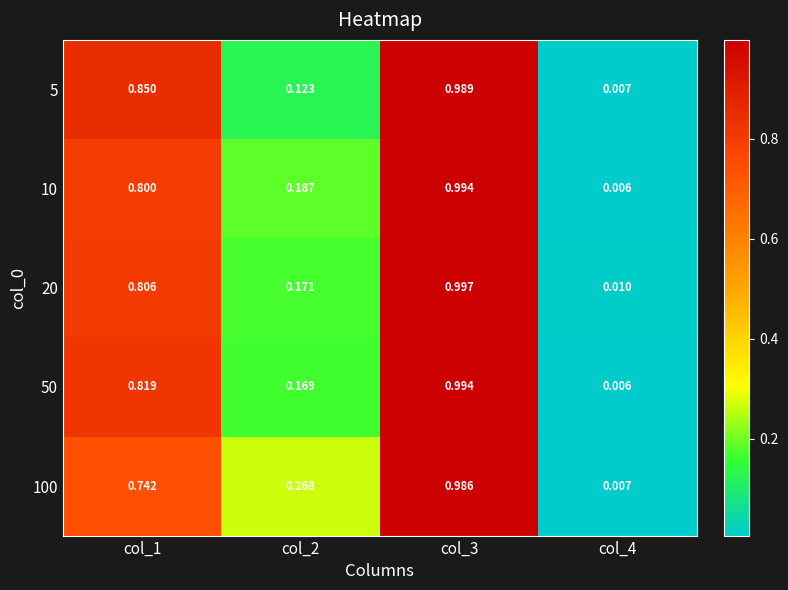

Which series changed the most between col_2 and col_4?

100